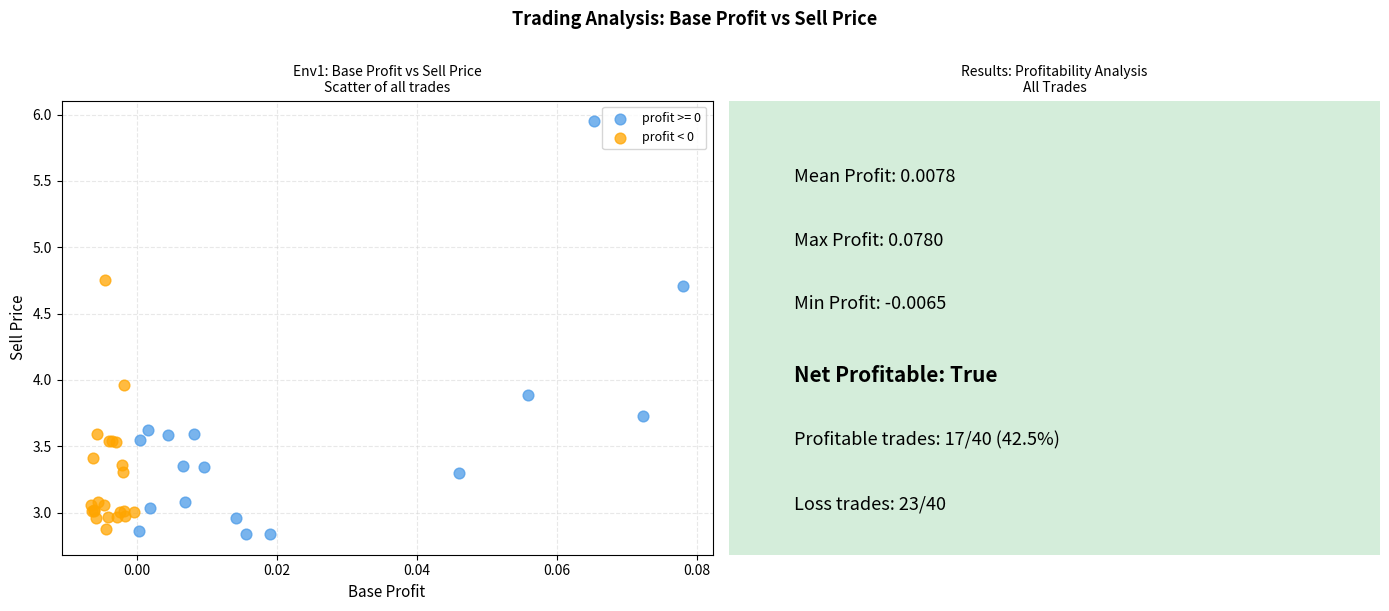

Which series has the largest Y range (max minus min)?

profit >= 0